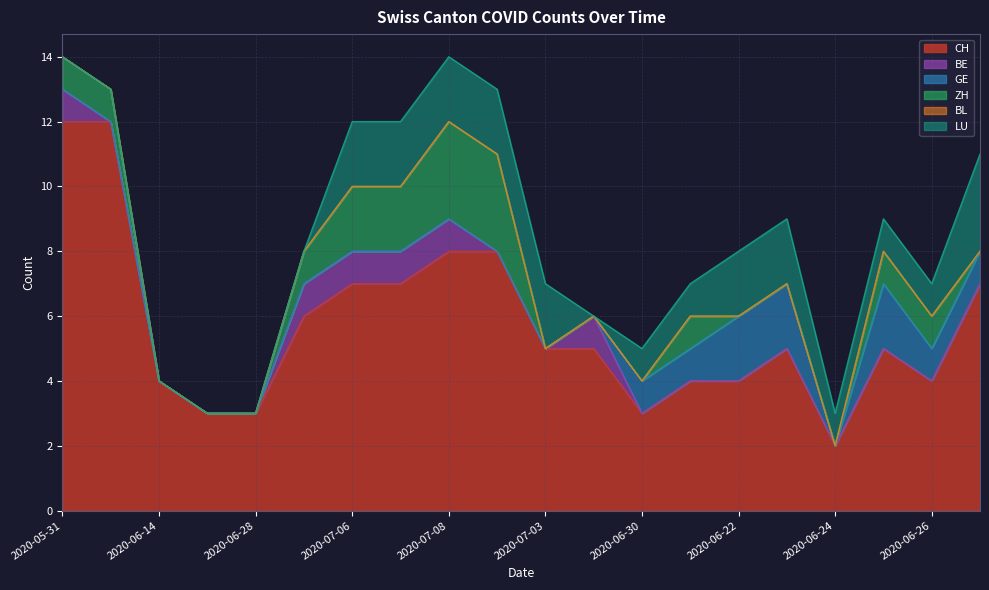

The value of LU at 2020-06-26 is 2. True or false?

False